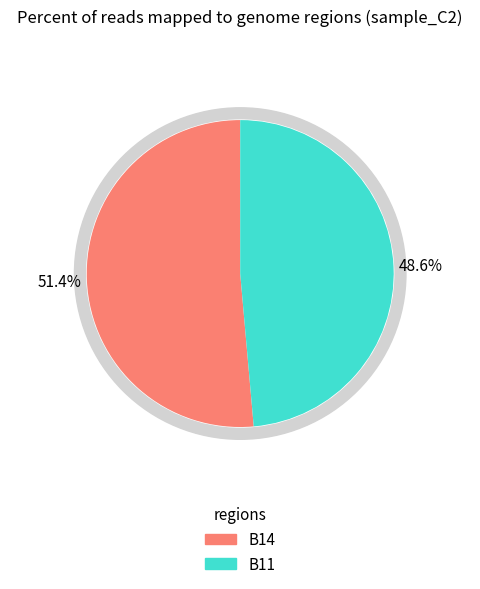

Which category has the biggest portion of the pie?

B14